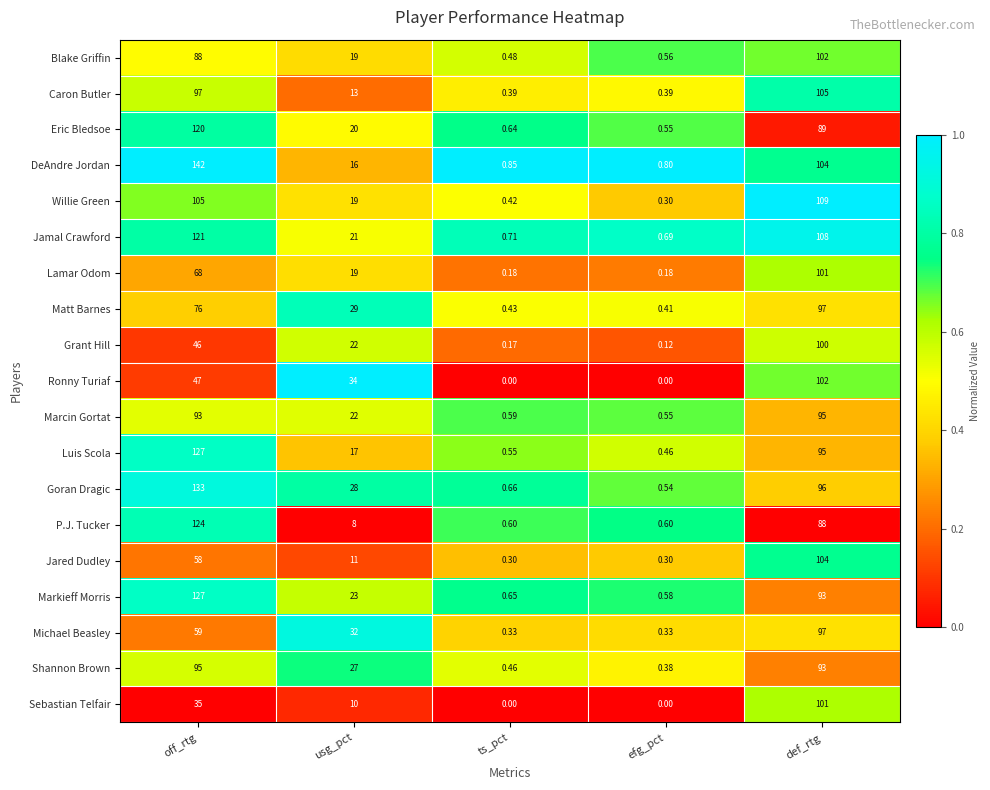

Which category has the highest value across all series?

off_rtg